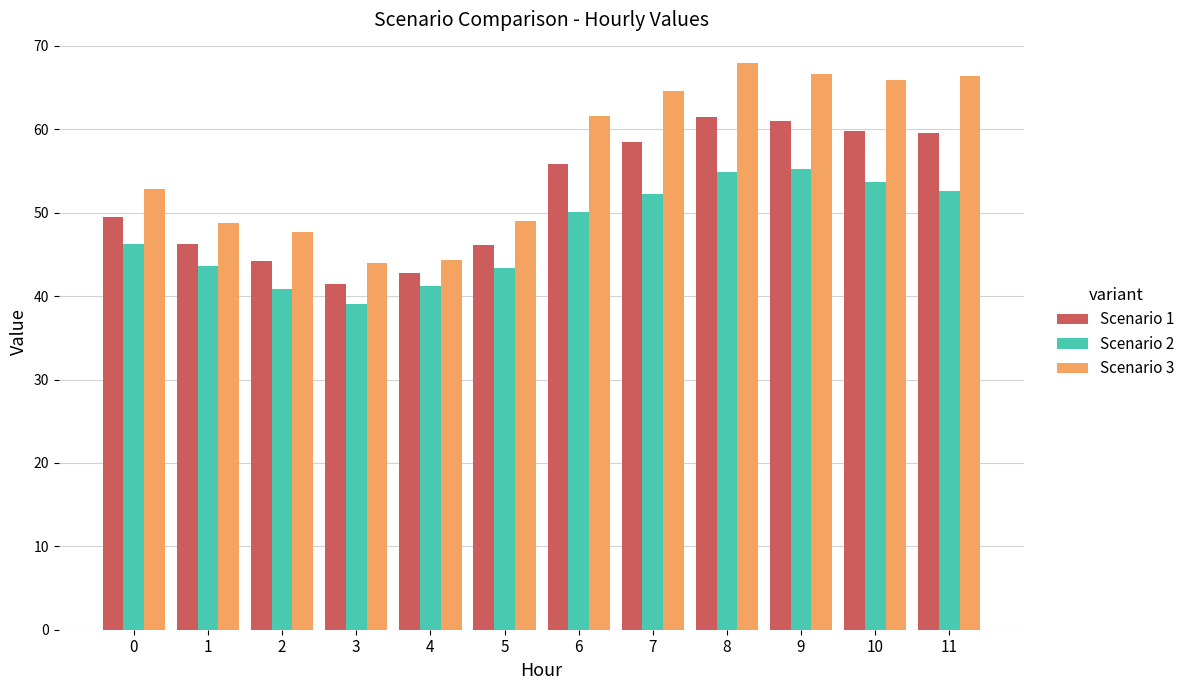

Is the value of Scenario 1 at 1 greater than the value of Scenario 3 at 2?

No